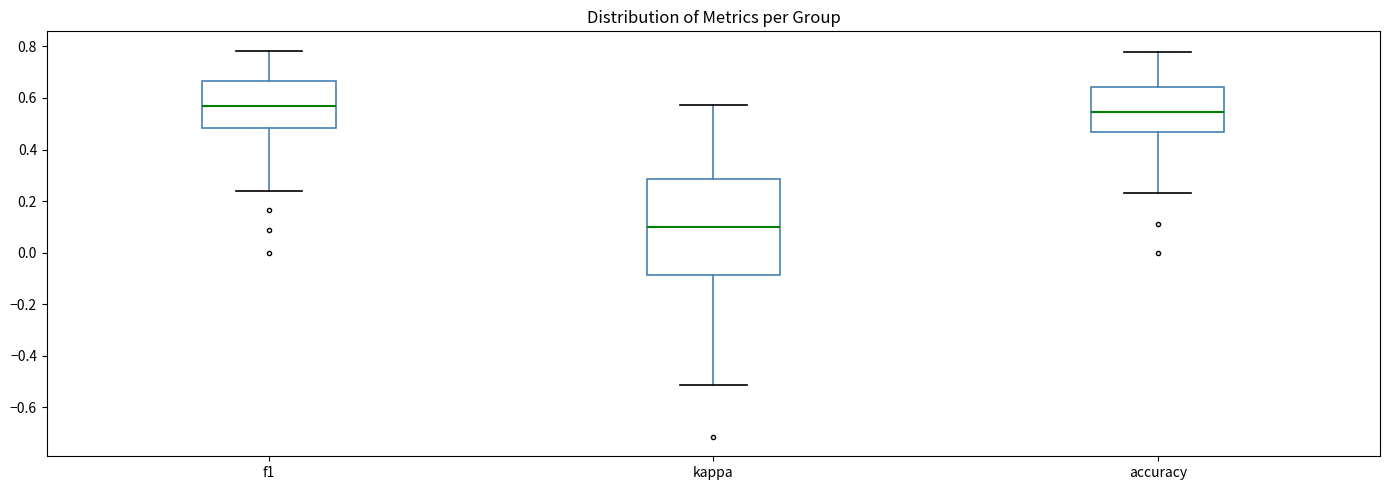

Which box has the highest median line?

f1